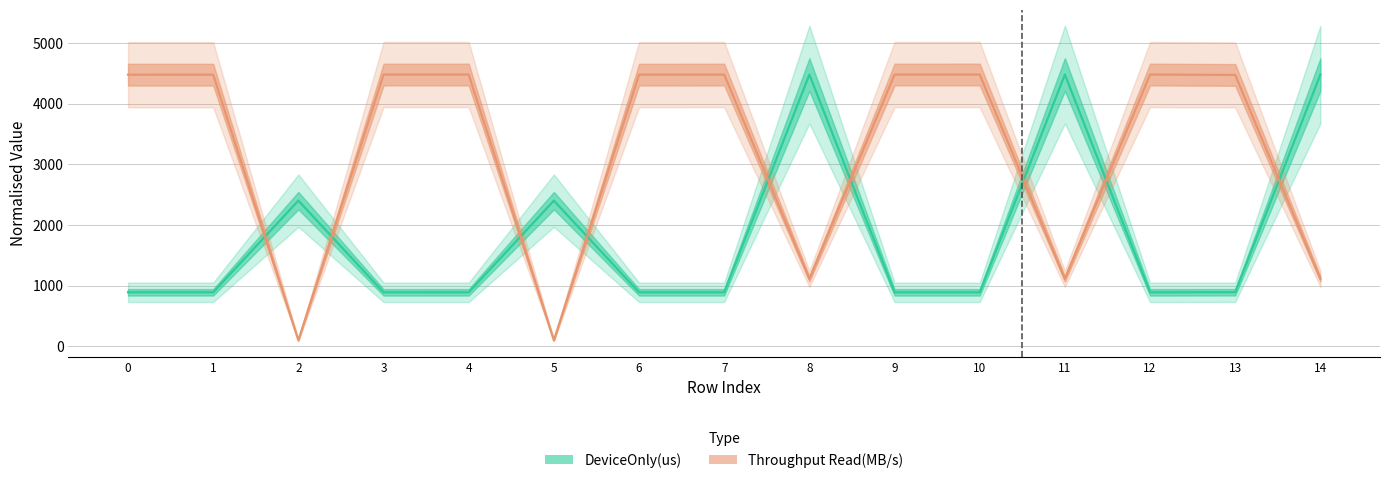

Which series has the largest total across all categories?

Throughput Read(MB/s)